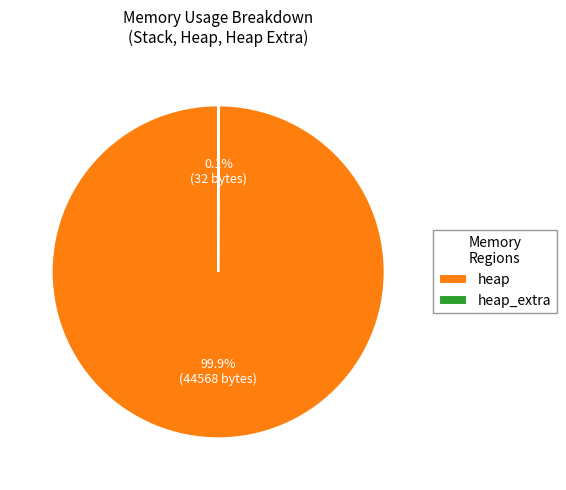

Which category accounts for the majority?

heap